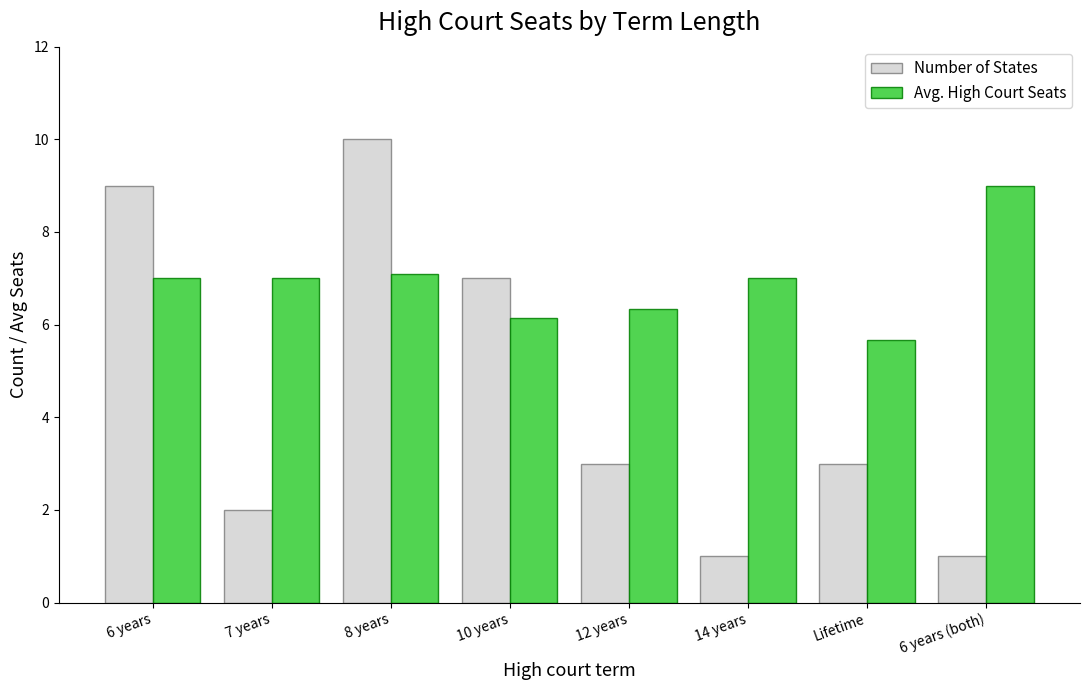

What are all the series names shown in the legend?

Number of States, Avg. High Court Seats